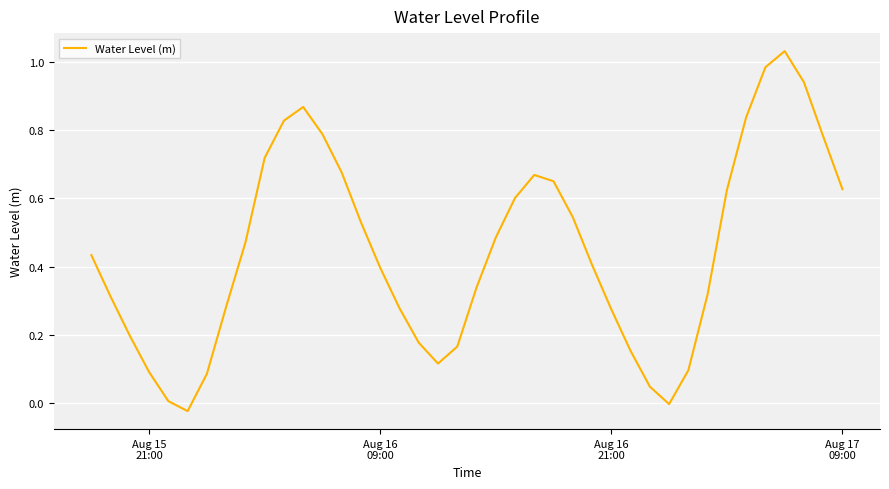

What is the difference between the maximum and minimum values?

1.1